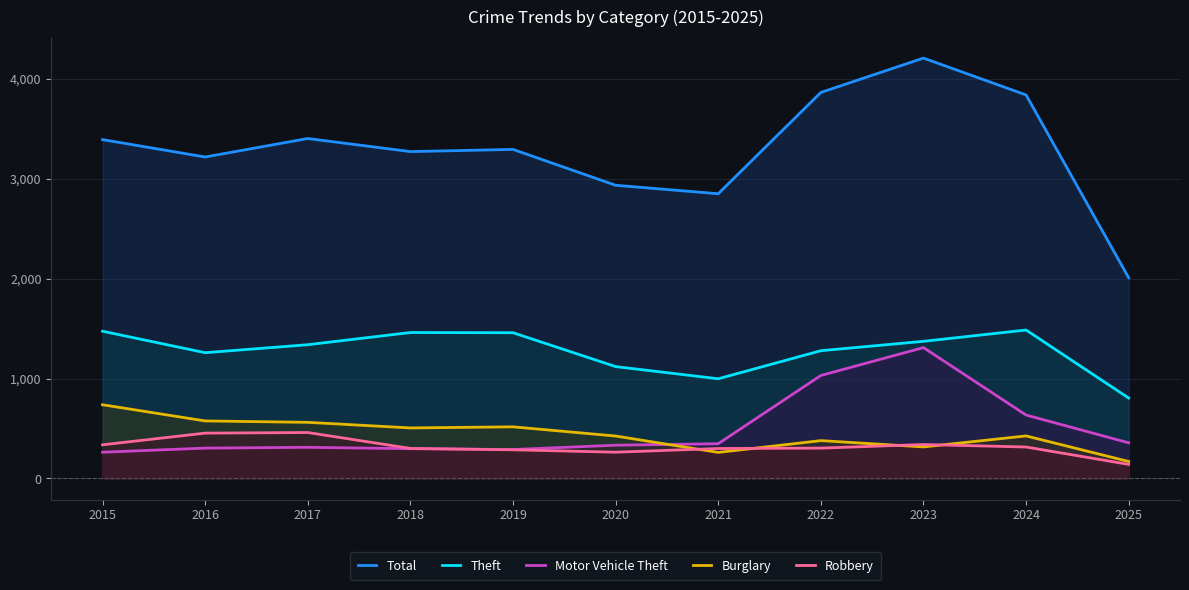

Where does the Robbery series first go above 304?

2015